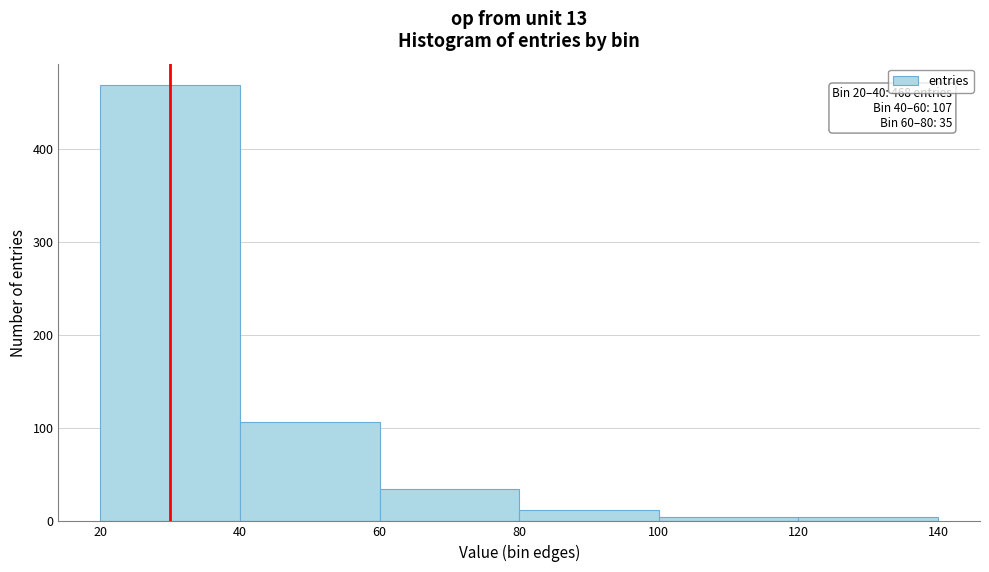

Over which range of the x-axis is the bar tallest?

20 to 40